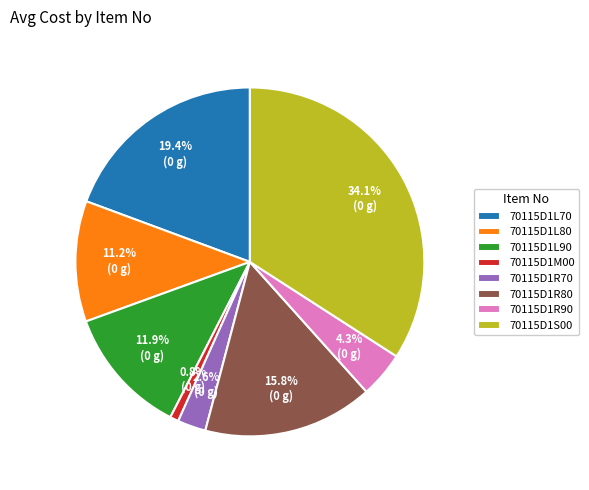

Which category has the smallest portion of the pie?

70115D1M00